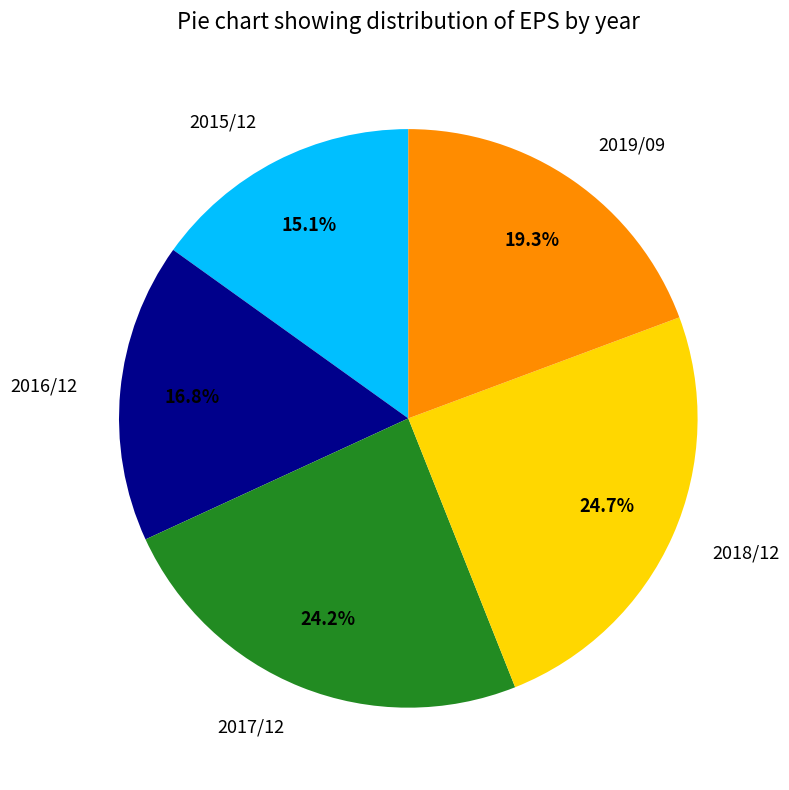

What percentage is the 2016/12 slice, to the nearest percent?

17%